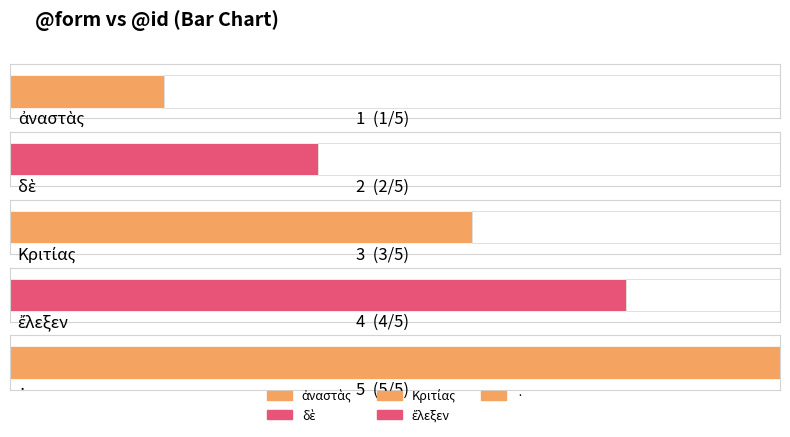

What is the change in value from ἀναστὰς to δὲ?

+1